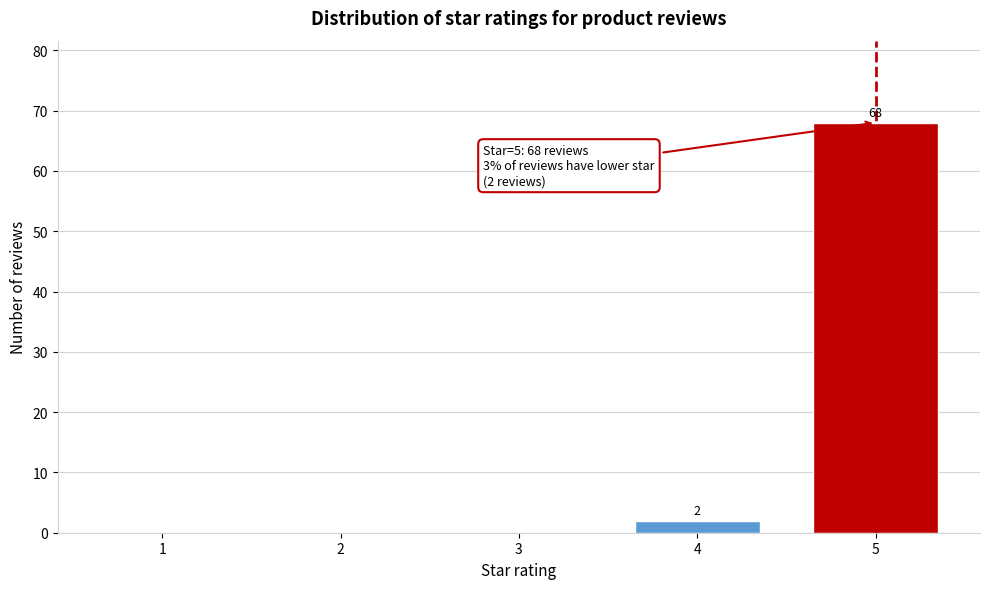

What is the change in value from 2 to 4?

+2